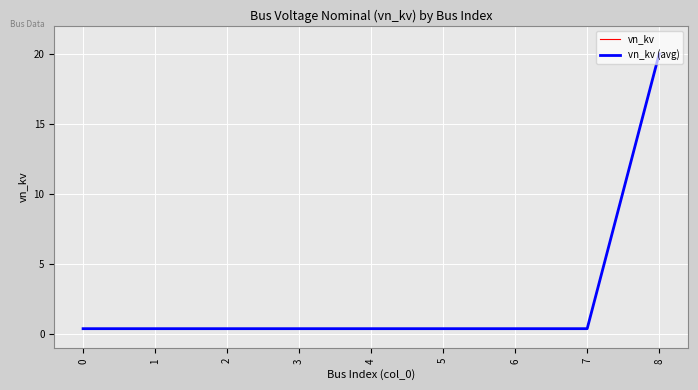

Reading left to right, transcribe all the data shown in this chart.

vn_kv: 0.4	0.4	0.4	0.4	0.4	0.4	0.4	0.4	20.0
vn_kv (avg): 0.4	0.4	0.4	0.4	0.4	0.4	0.4	0.4	20.0